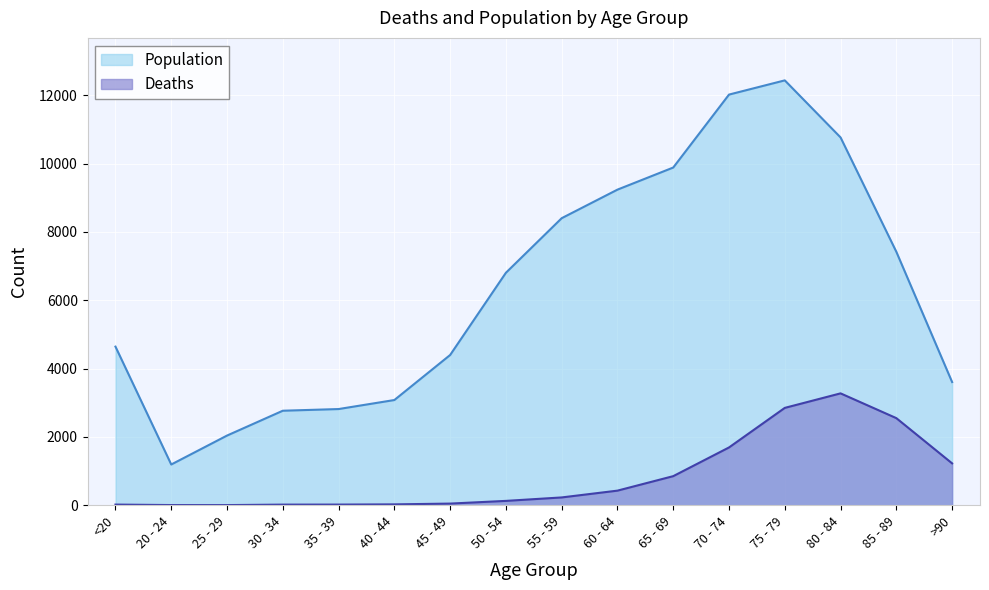

Is it true that Deaths equals 18 at <20?

True